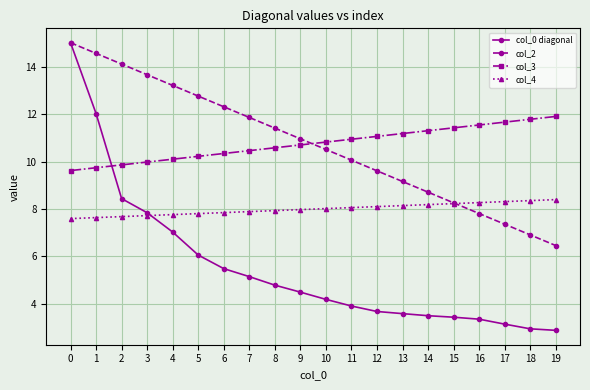

Between which two adjacent categories do col_4 and col_0 diagonal first intersect?

3 and 4